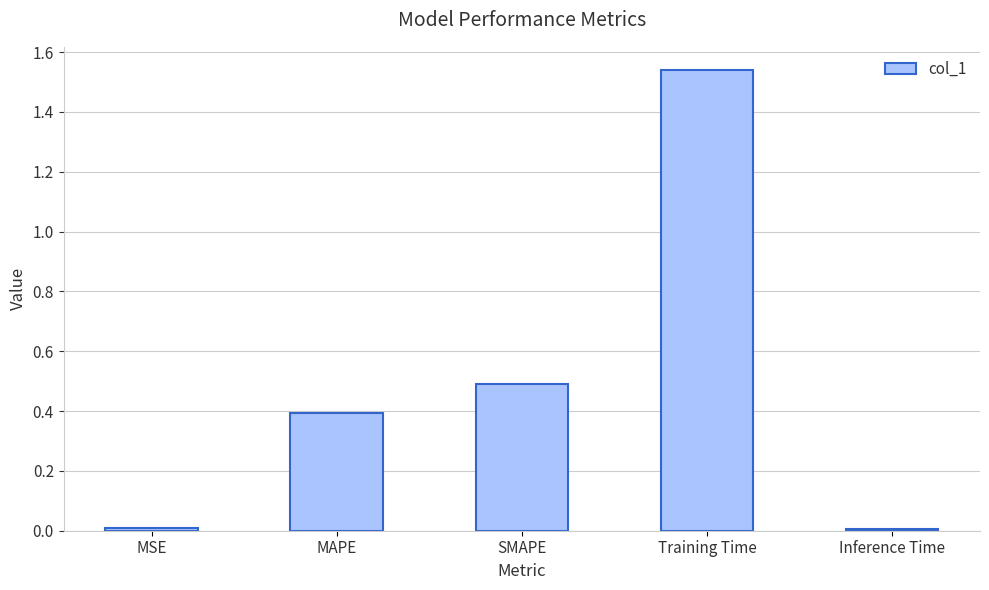

What is the sum of all values?

2.4